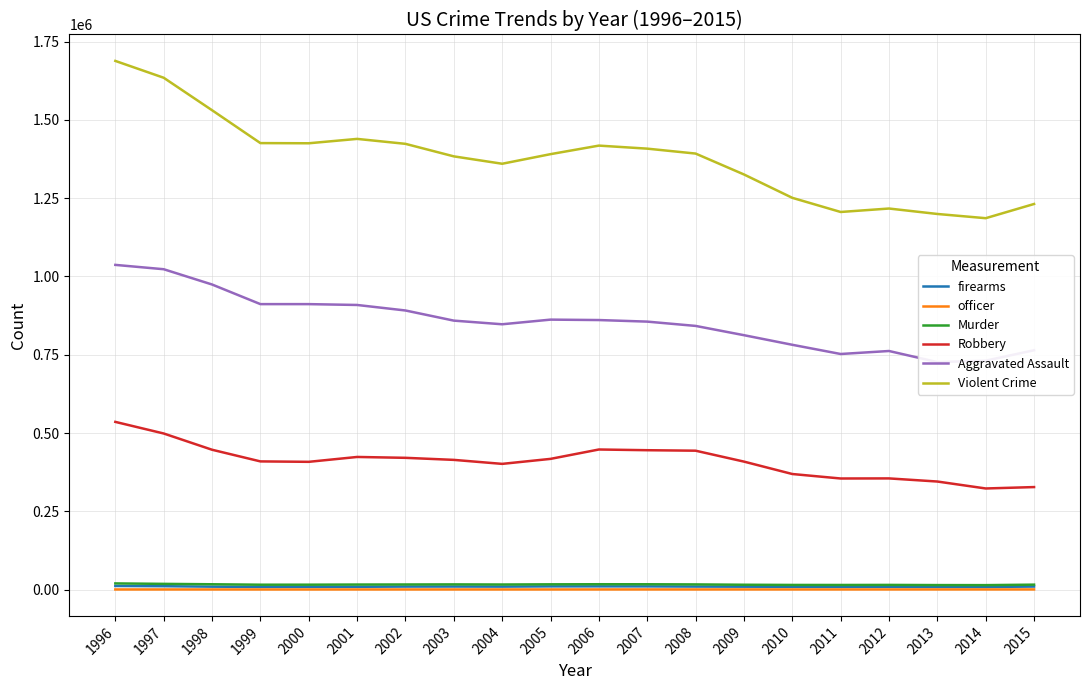

What is the highest value of the Aggravated Assault series?

1037050